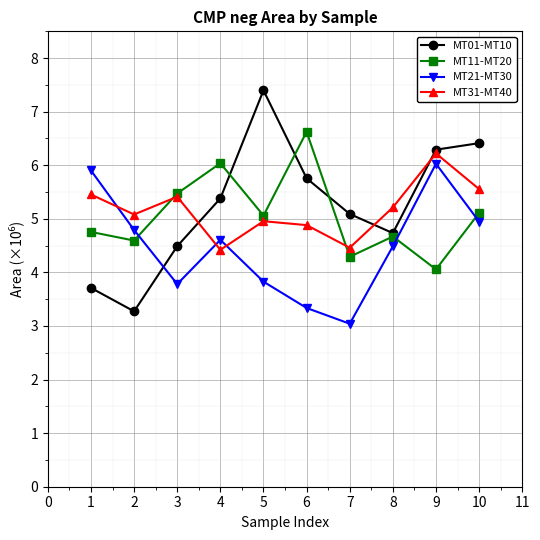

Does the chart display data point markers on the line(s)?

Yes